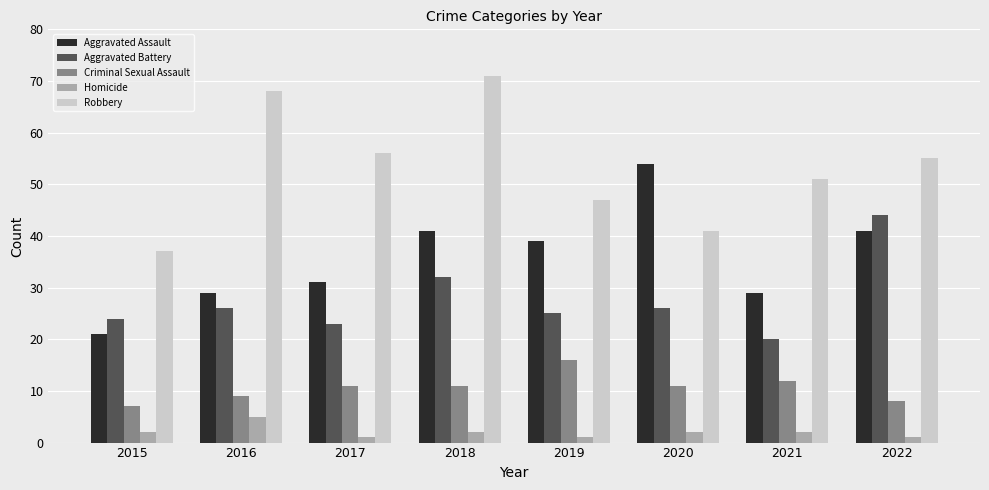

True or false: Aggravated Assault has a value of 67 at 2019.

False